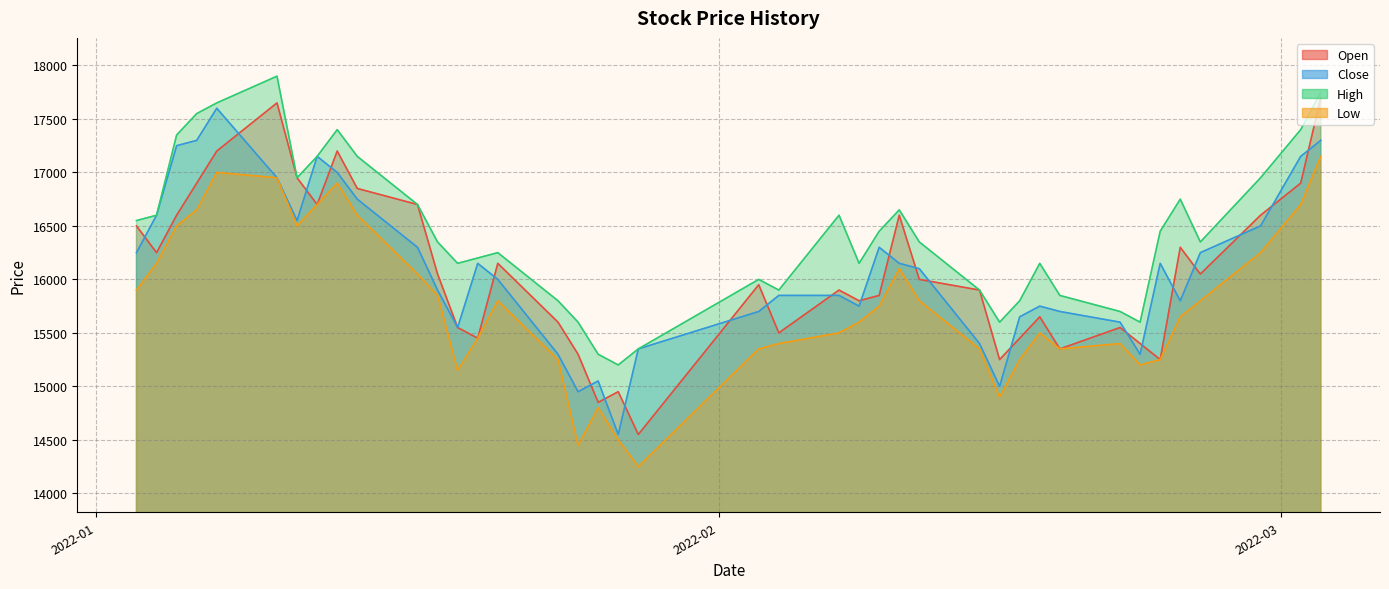

Which series has the widest spread of values?

Open